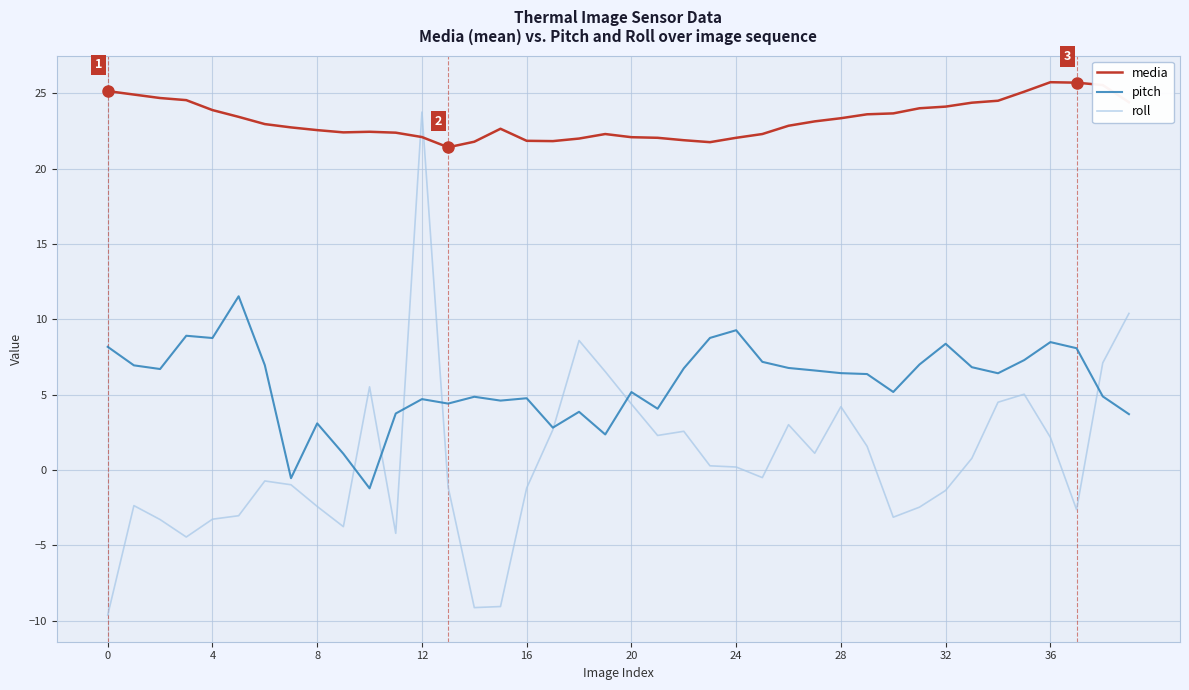

How many series are shown in this chart?

3